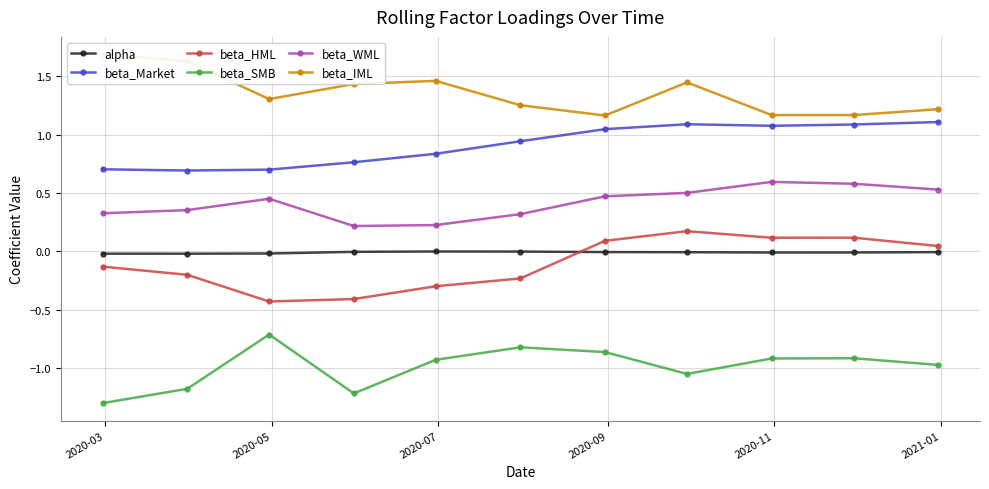

True or false: beta_SMB has more than 0 points higher than both neighbors.

True